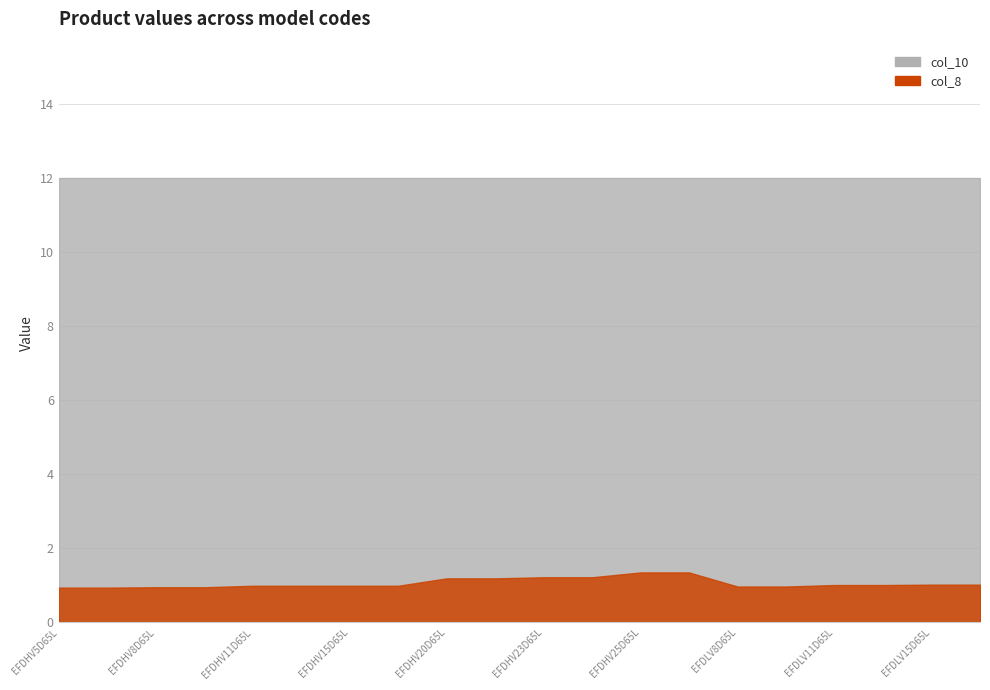

Is it true that col_8 equals 1.4 at EFDLV11L27L?

False